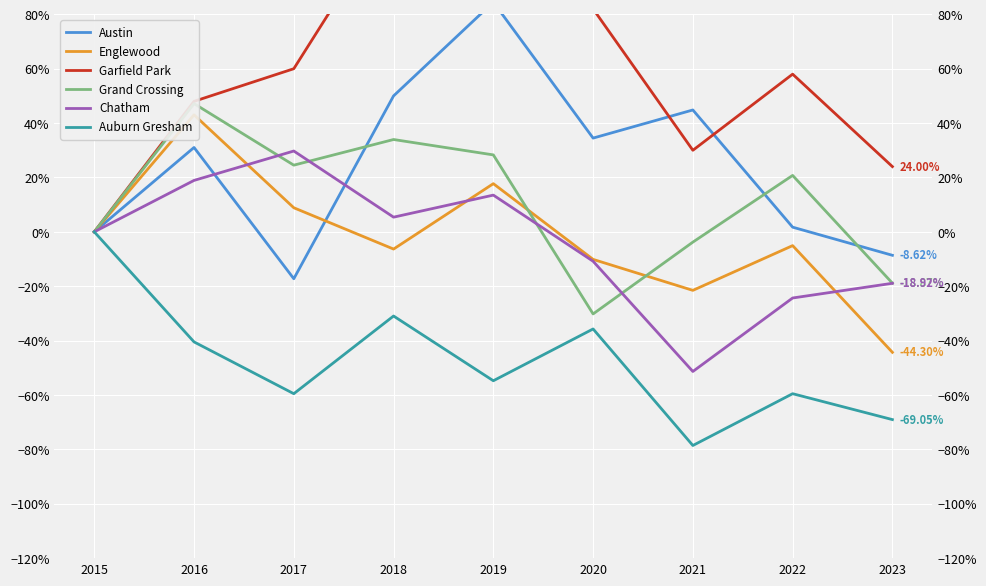

Is the value of Englewood at 2017 greater than the value of Garfield Park at 2015?

Yes